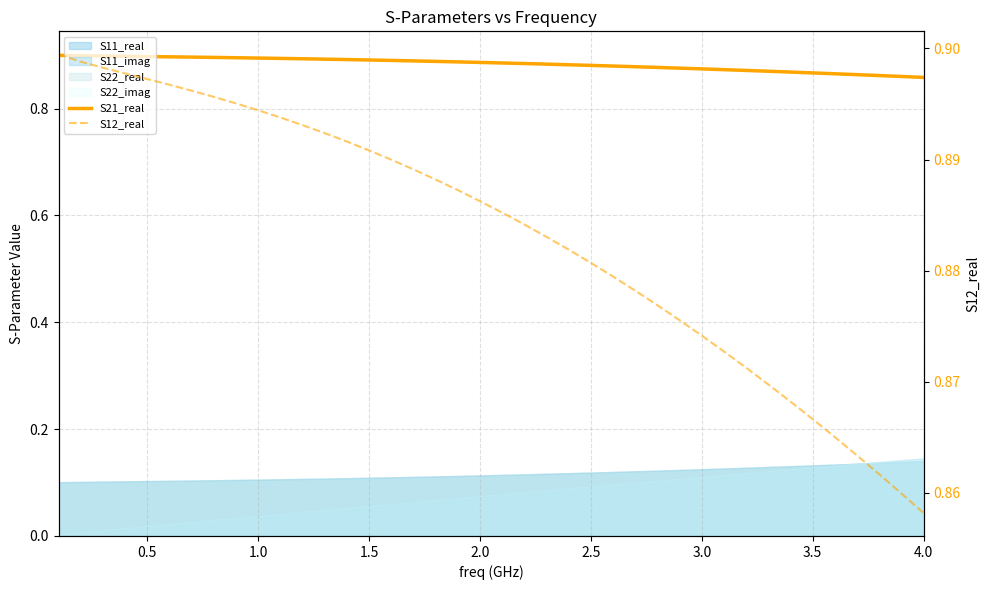

True or false: S12_real and S21_real cross at least once.

False